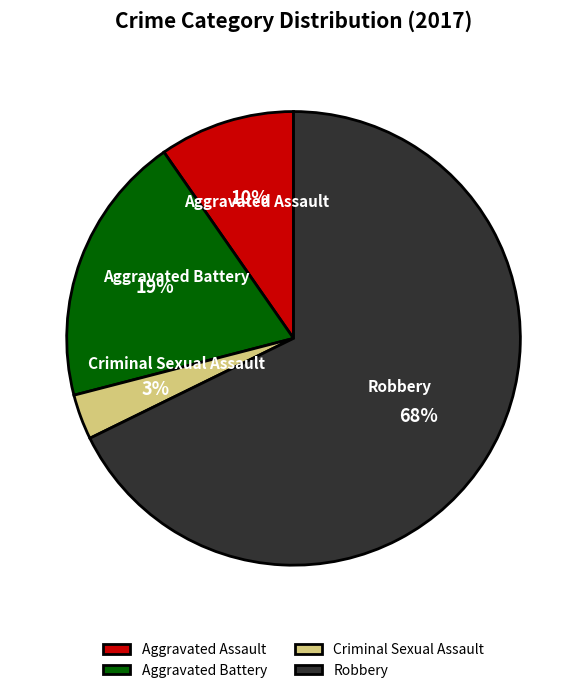

Does any single category account for the majority?

Yes